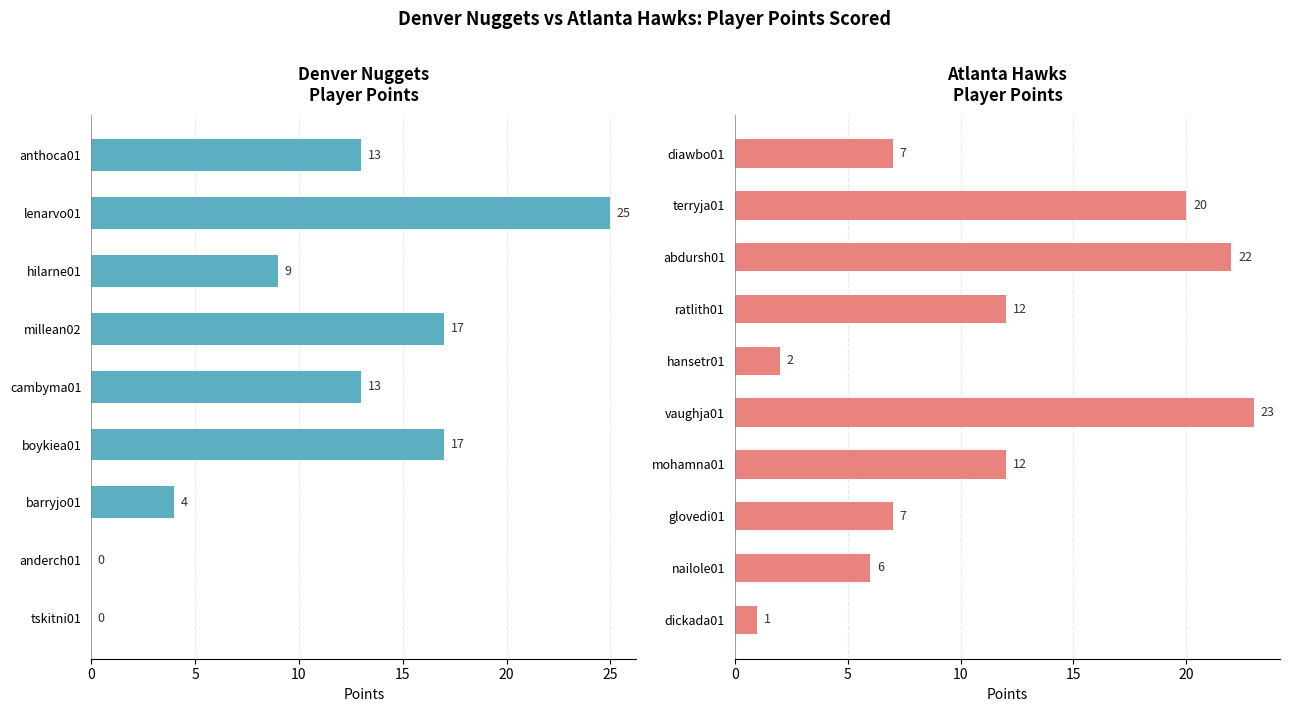

How many data points are above 12?

3